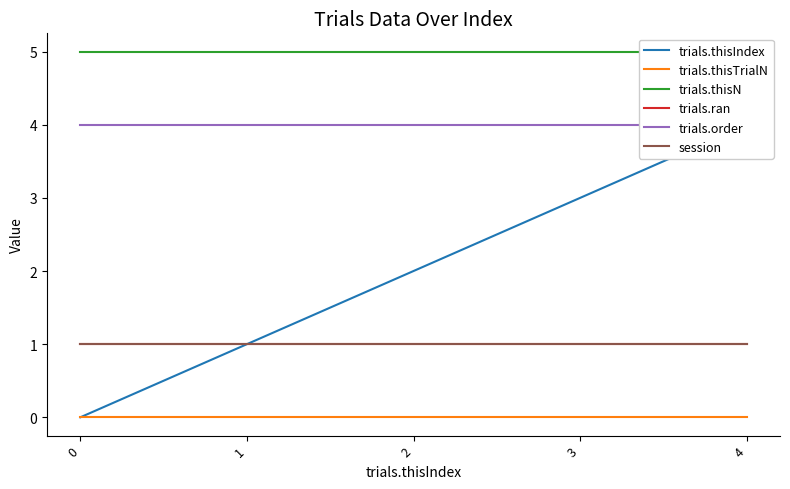

True or false: trials.thisTrialN and trials.thisIndex intersect in this chart.

False